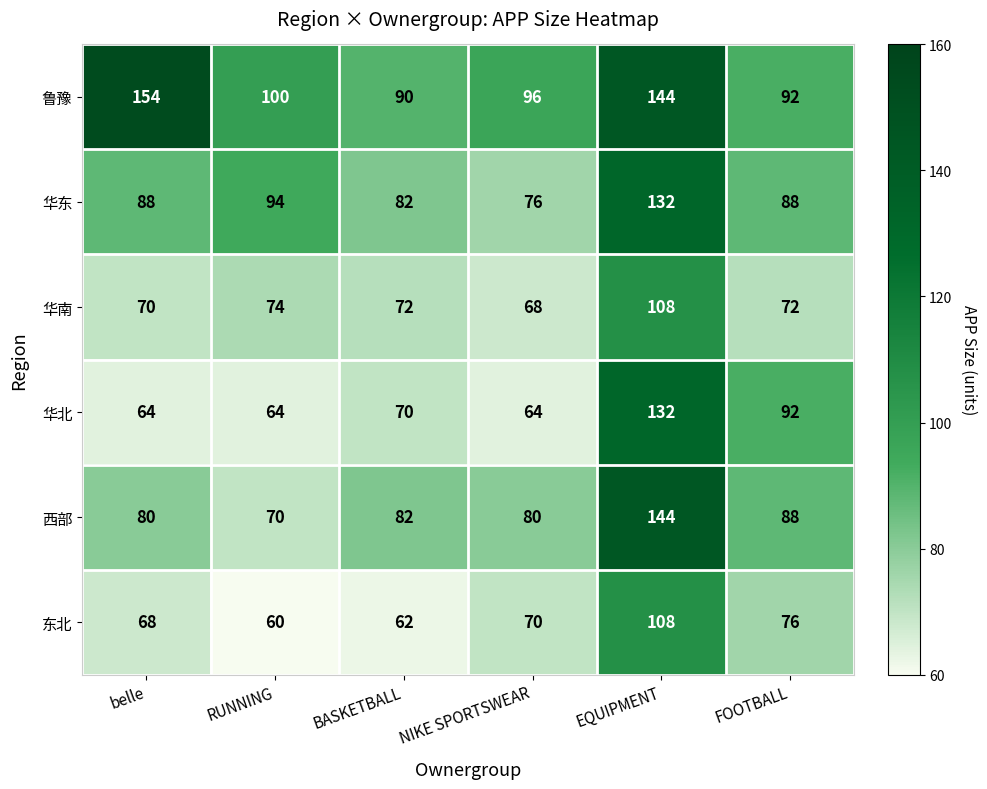

The 鲁豫 series shows 96 at NIKE SPORTSWEAR. True or false?

True